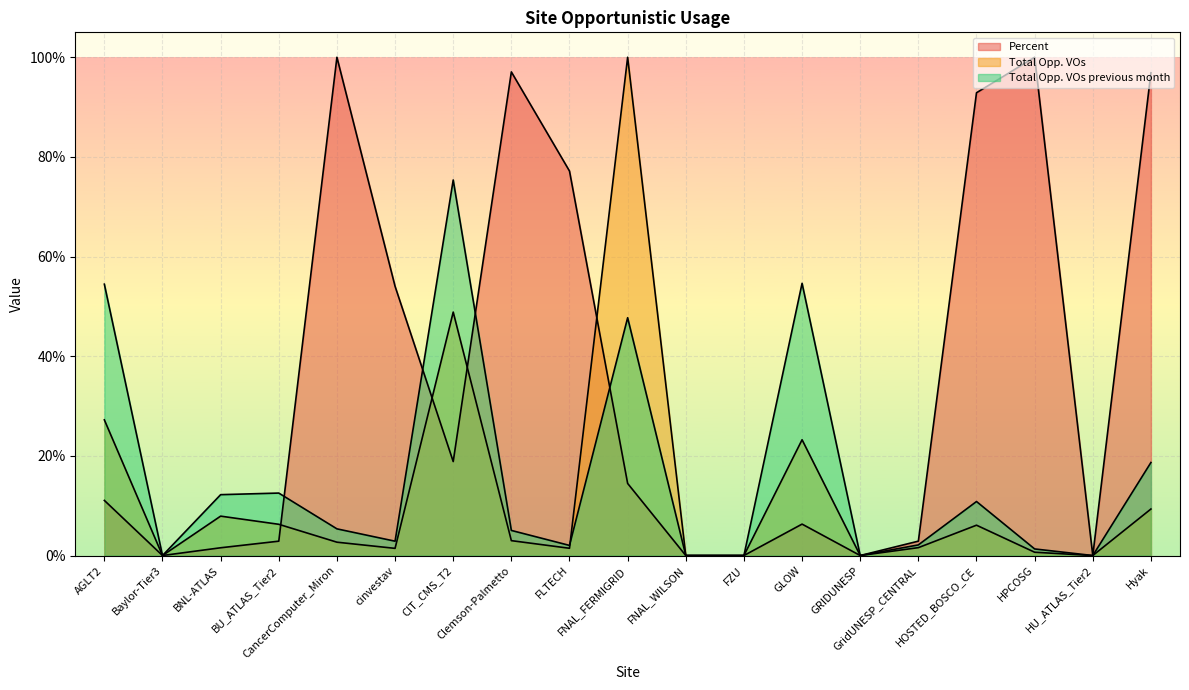

Reading left to right, extract all data points from this chart.

Percent: 0.1	0.0	0.0	0.0	1.0	0.5	0.2	1.0	0.8	0.1	0.0	0.0	0.1	0.0	0.0	0.9	1.0	0.0	1.0
Total Opp. VOs: 0.3	0.0	0.1	0.1	0.0	0.0	0.5	0.0	0.0	1.0	0.0	0.0	0.2	0.0	0.0	0.1	0.0	0.0	0.1
Total Opp. VOs previous month: 0.5	0.0	0.1	0.1	0.1	0.0	0.8	0.1	0.0	0.5	0.0	0.0	0.5	0.0	0.0	0.1	0.0	0.0	0.2